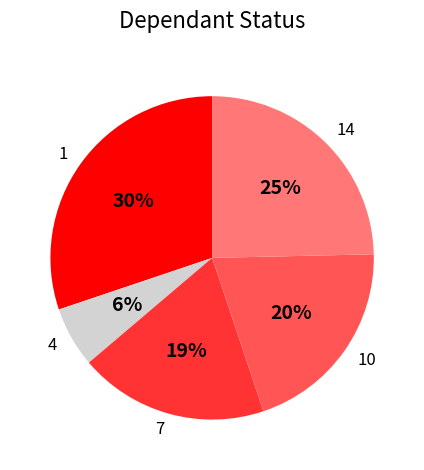

To the nearest percent, what is the combined percentage of 10 and 1?

50%